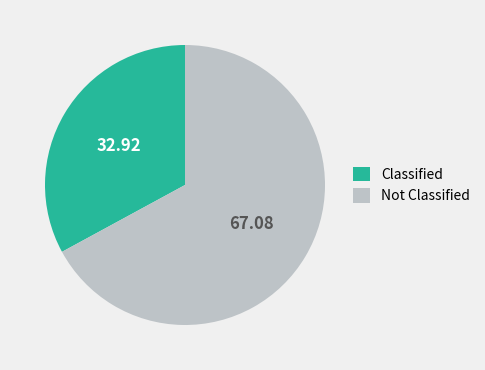

Which slice is the smallest?

Classified